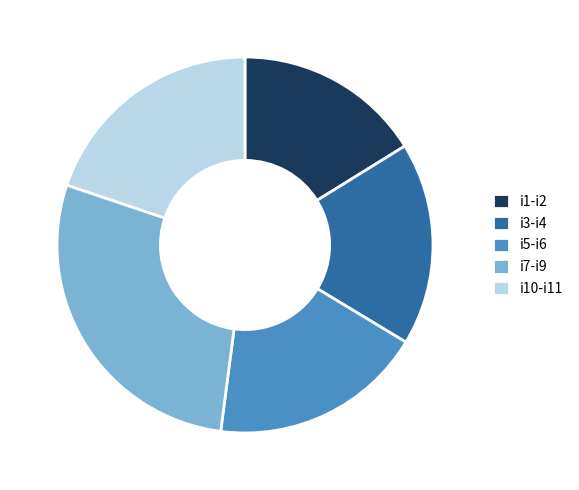

How many slices are in this pie chart?

5